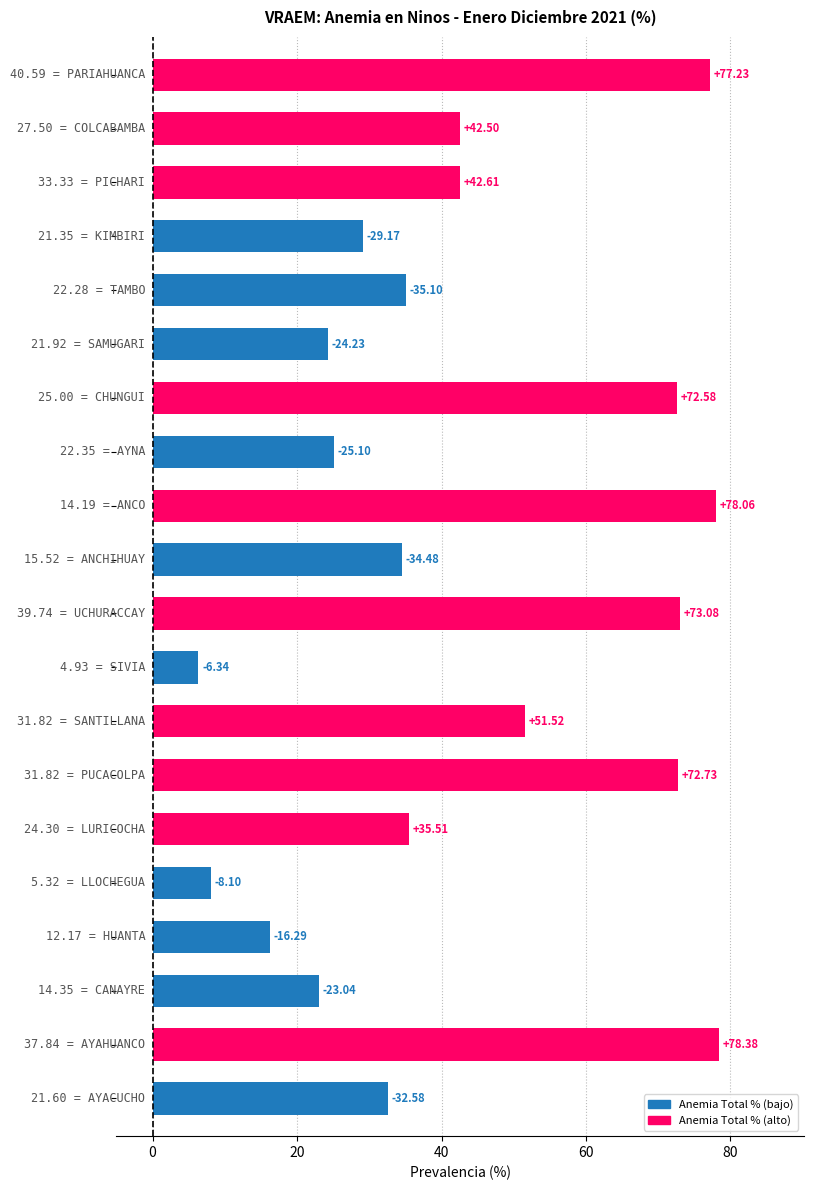

What is the difference between the maximum and minimum values?

72.0